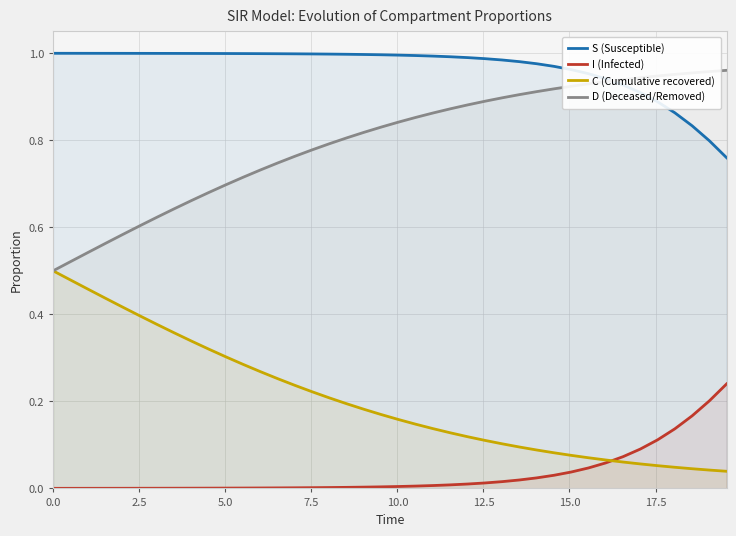

Which series has the largest total across all categories?

S (Susceptible)